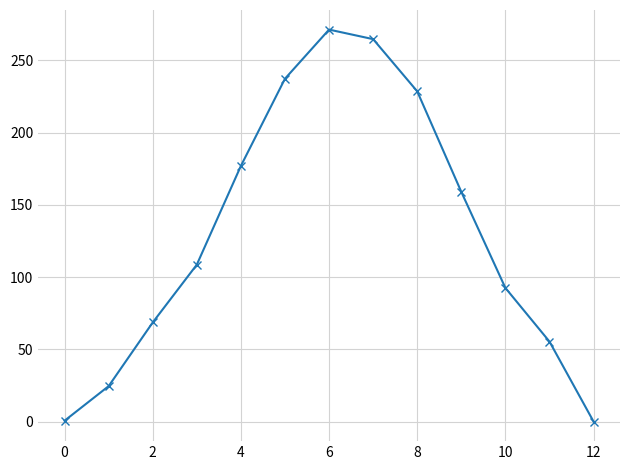

What is the maximum value shown in the chart?

271.4